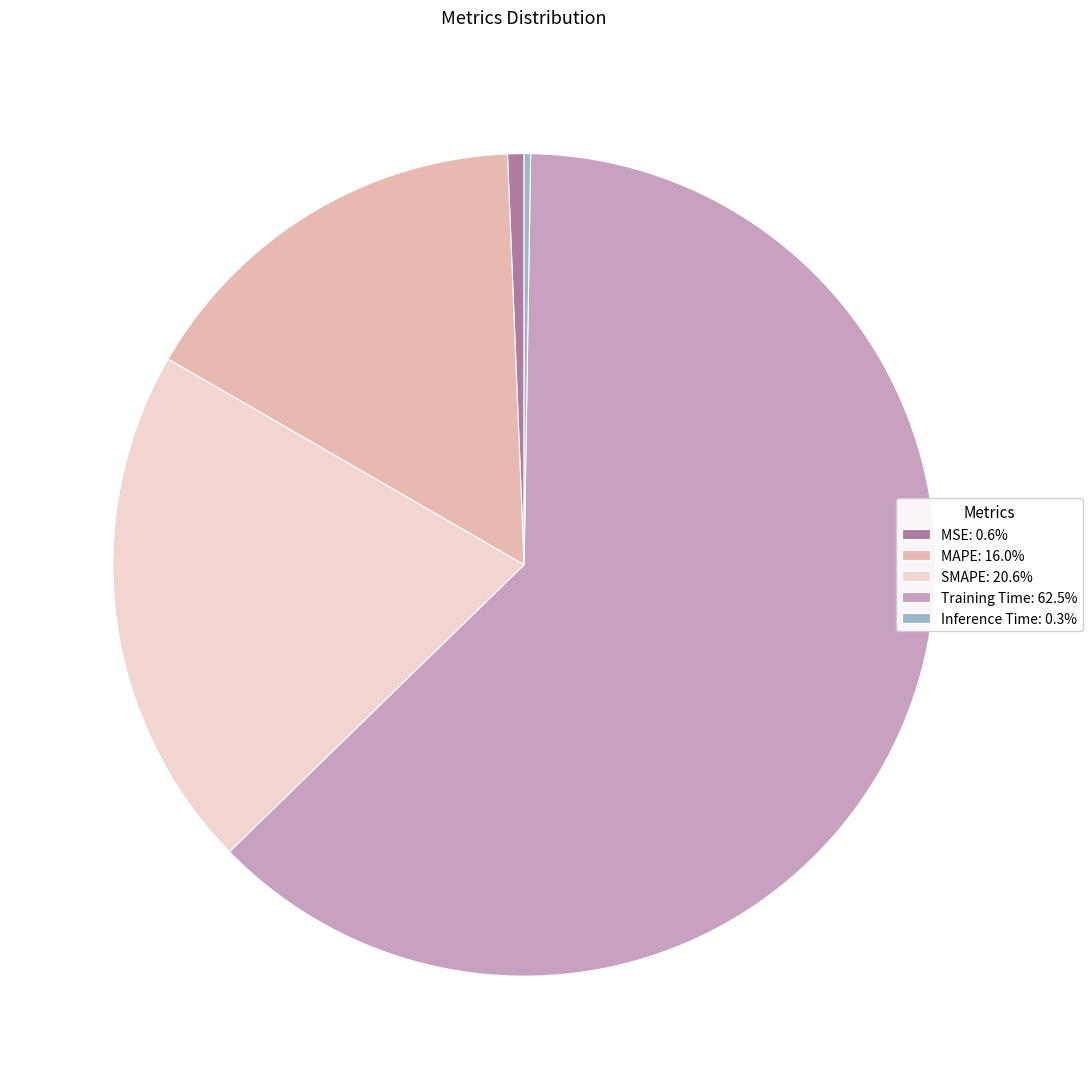

Which has a higher value, Training Time or MSE?

Training Time